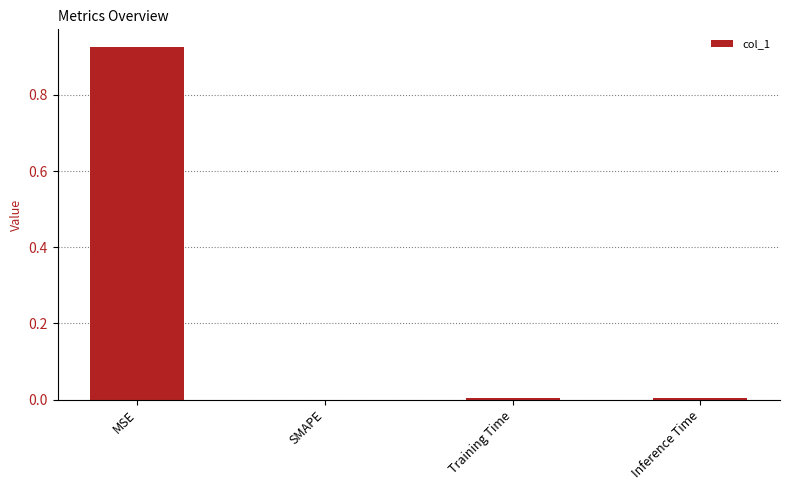

What is the change in value from MSE to SMAPE?

-0.9